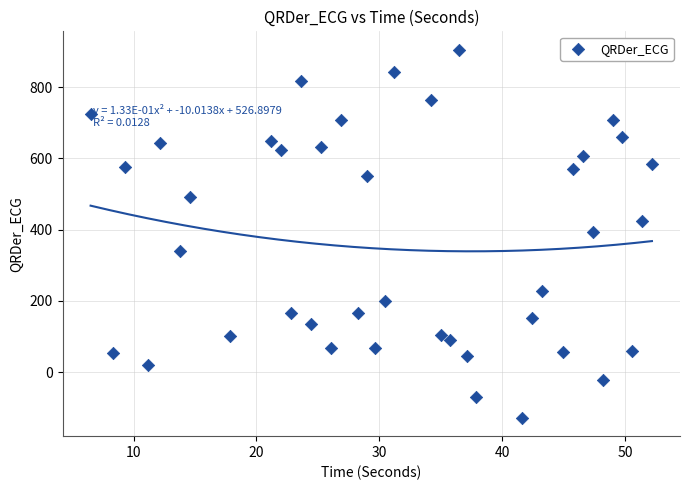

What is the range of Y values (max minus min)?

1034.1